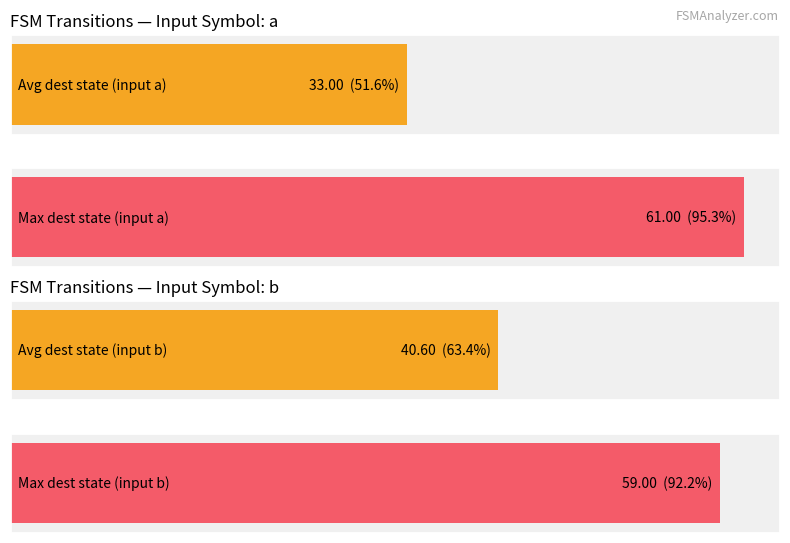

Are the bars horizontal?

Yes